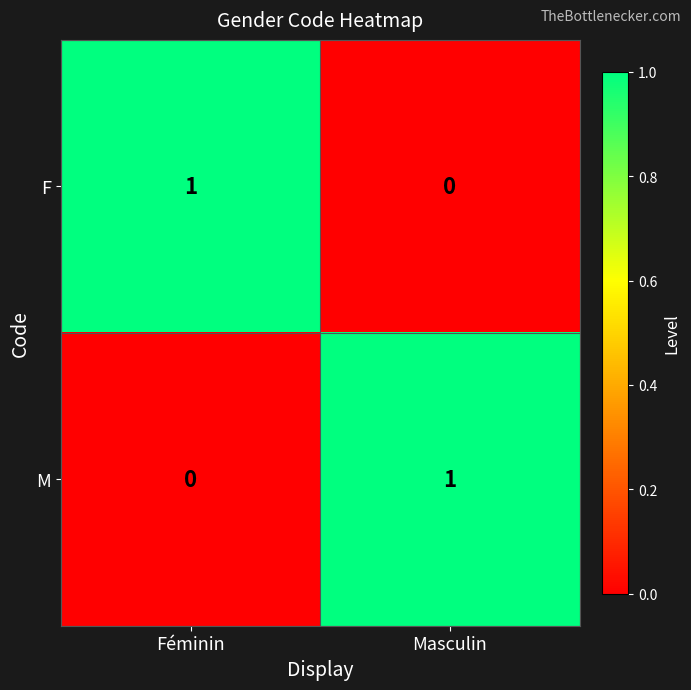

Which category has the lowest value in the M series?

Féminin